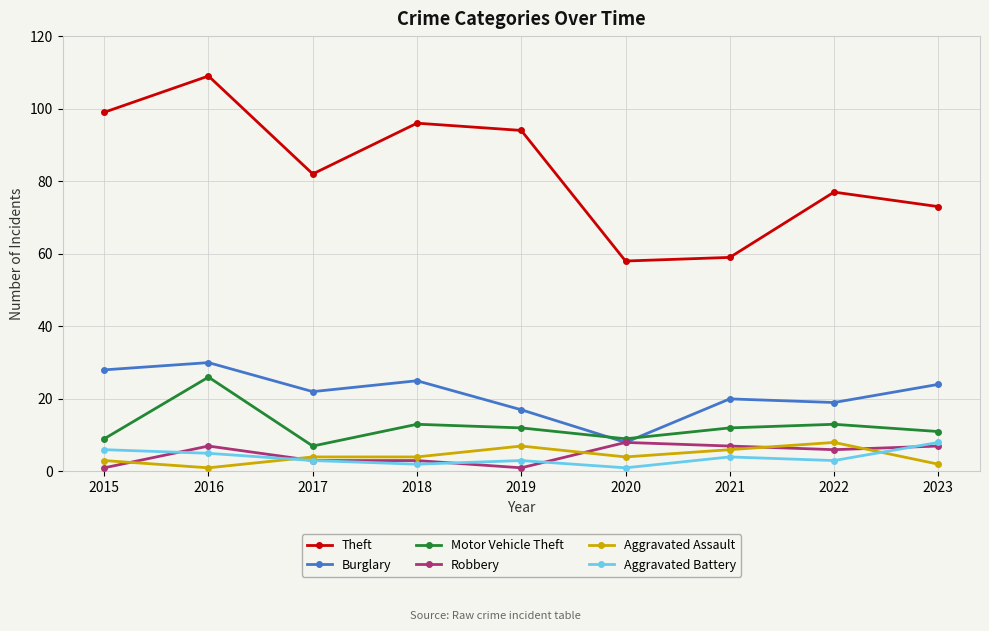

Count the number of categories in the chart.

9